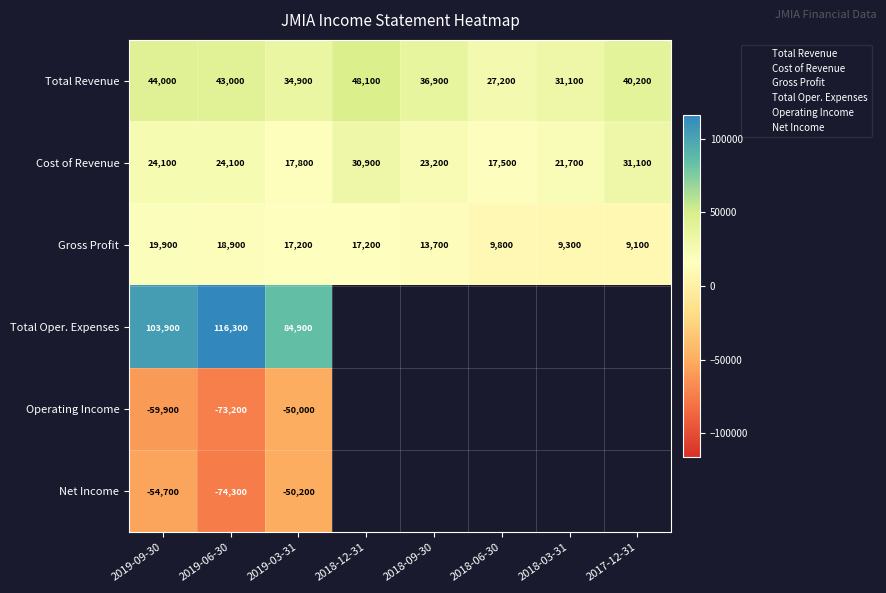

The value of Total Revenue at 2018-03-31 is 52338. True or false?

False